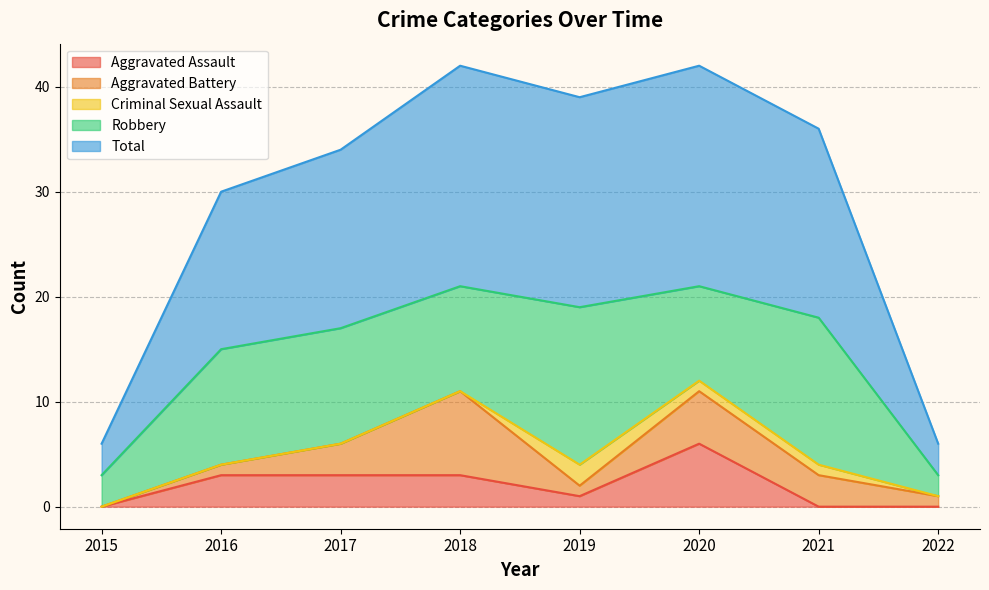

What is the difference between the highest and lowest values at 2019?

19